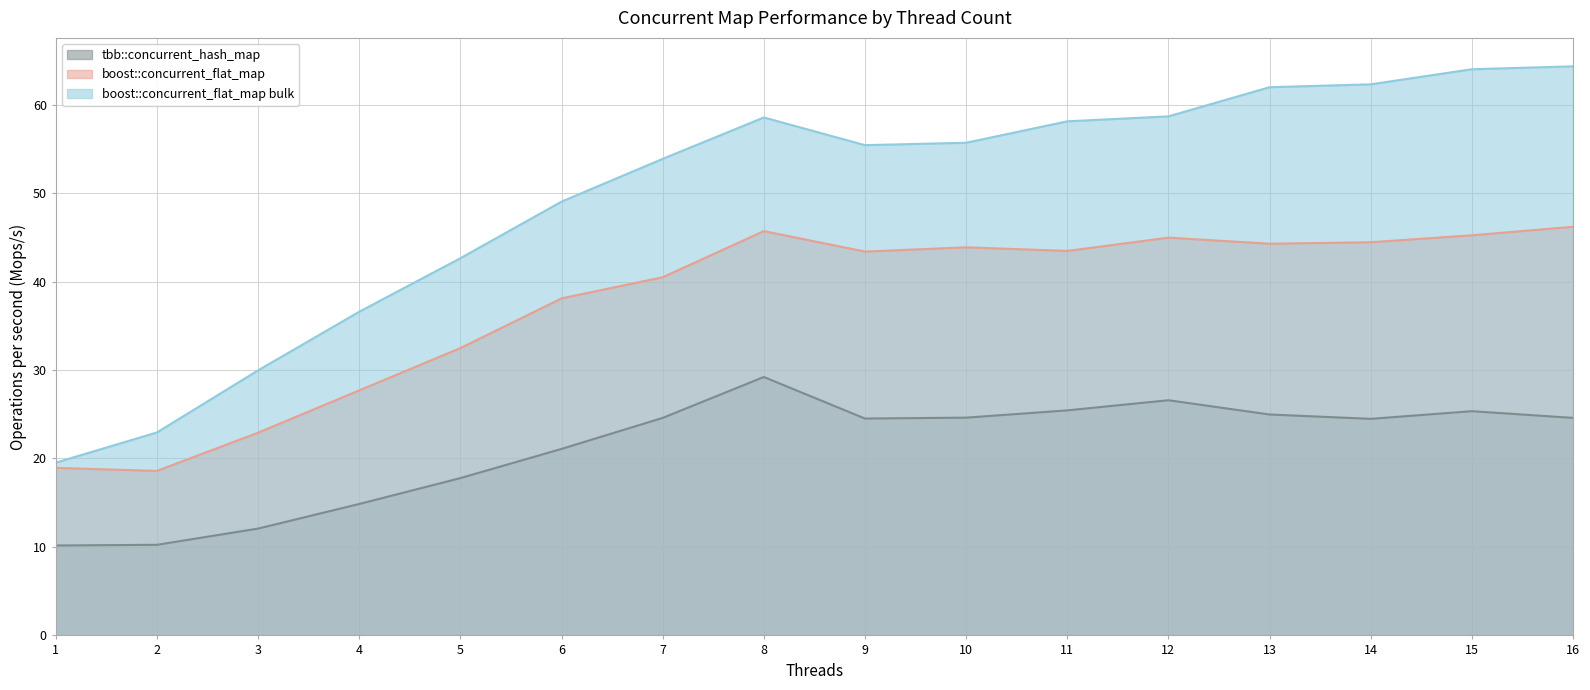

At which category is the sum across all series the highest?

16